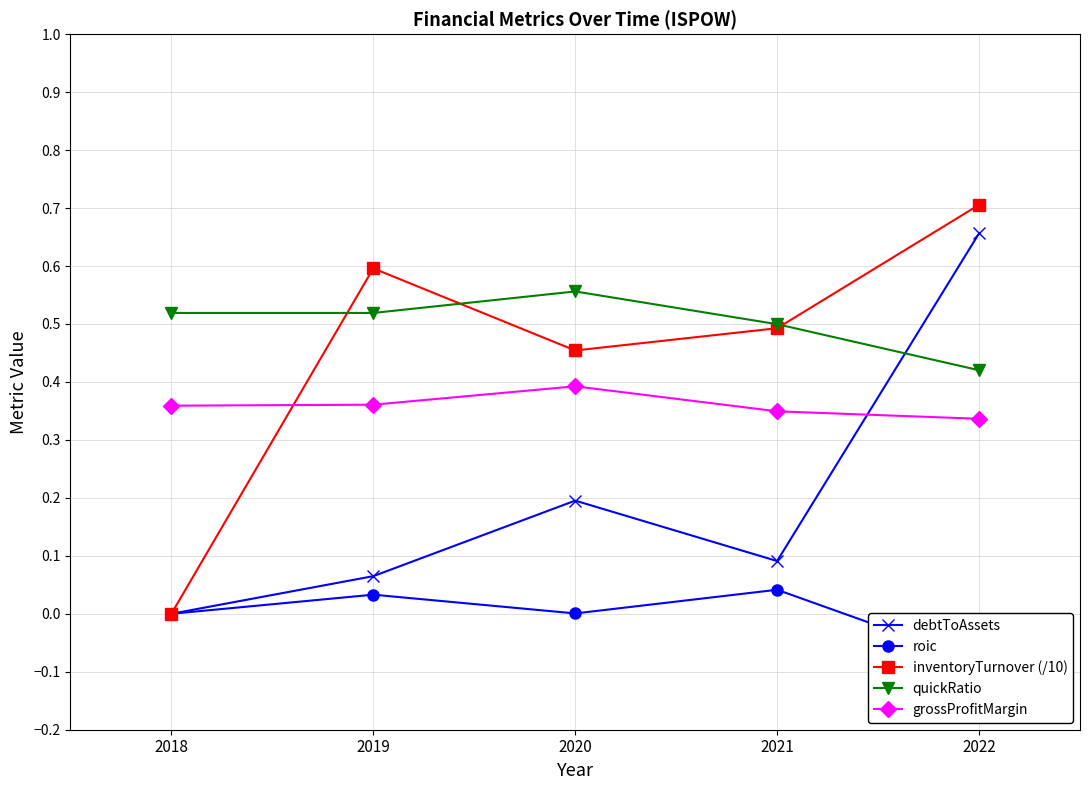

True or false: inventoryTurnover (/10) and roic intersect in this chart.

False